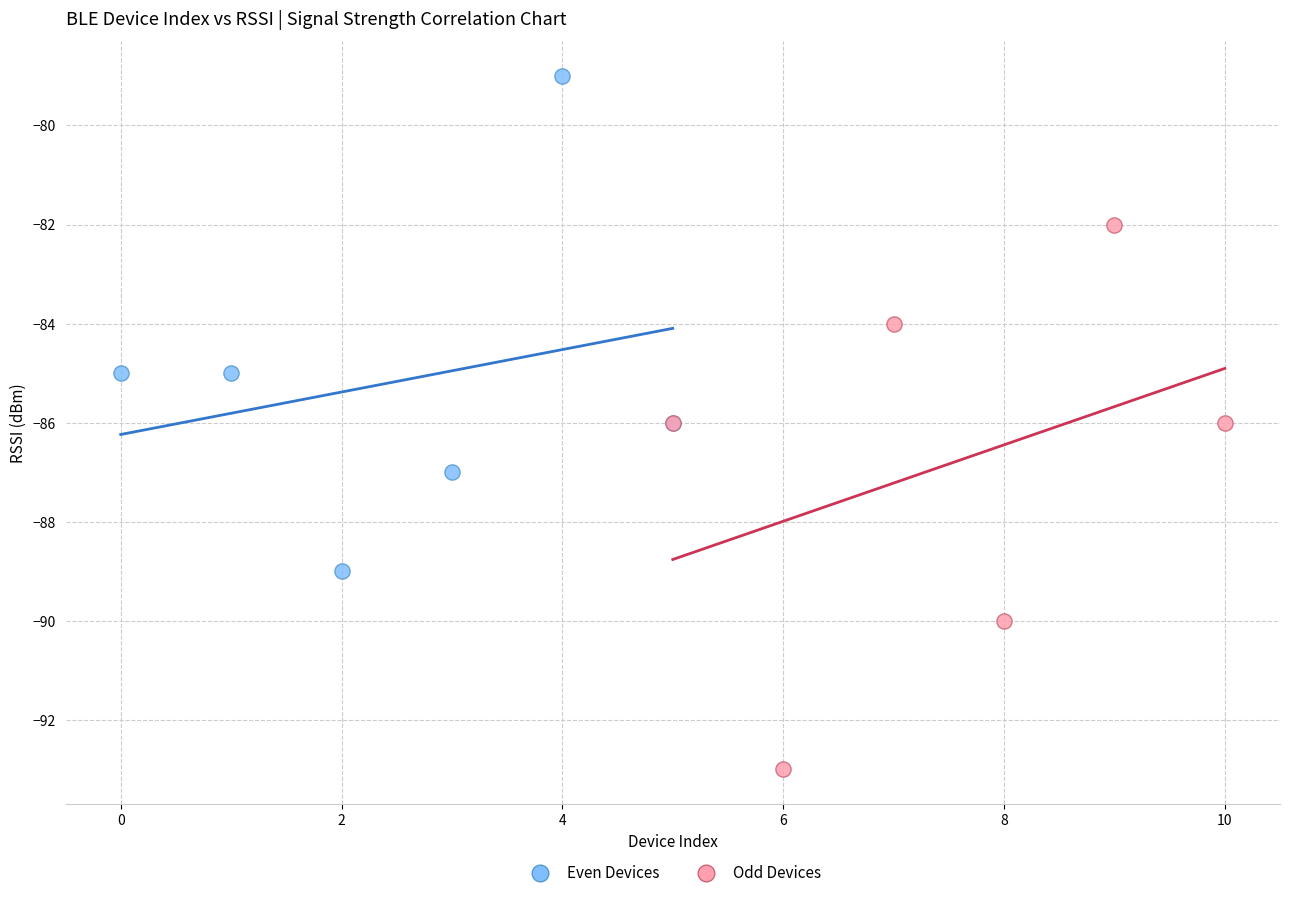

Which series reaches the maximum Y coordinate?

Even Devices